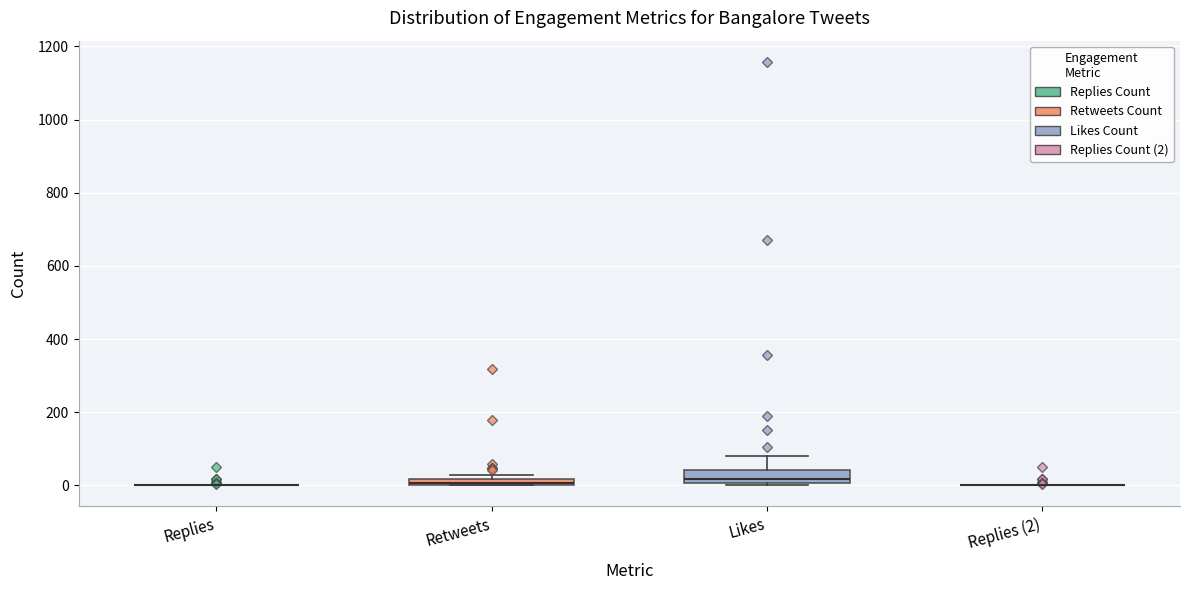

Comparing the boxes themselves (not the whiskers), which one is the tallest?

Likes